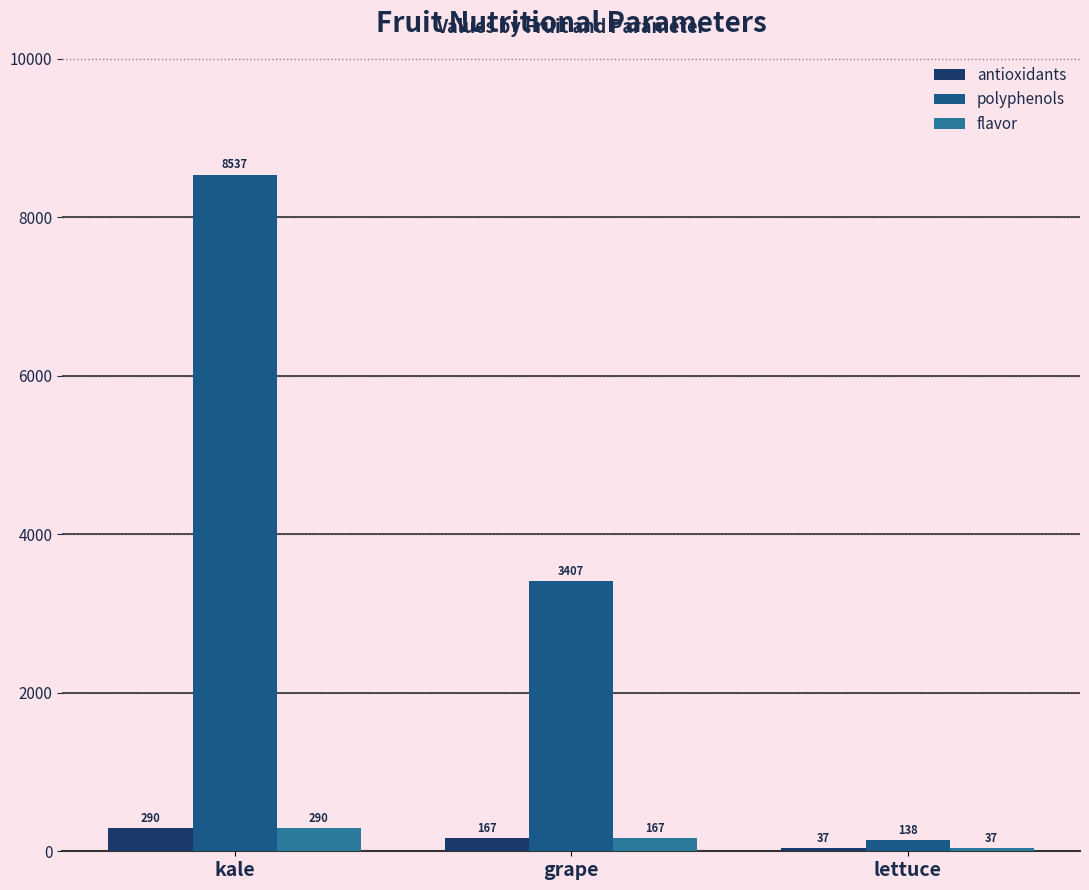

The value of antioxidants at lettuce is 58.8. True or false?

False